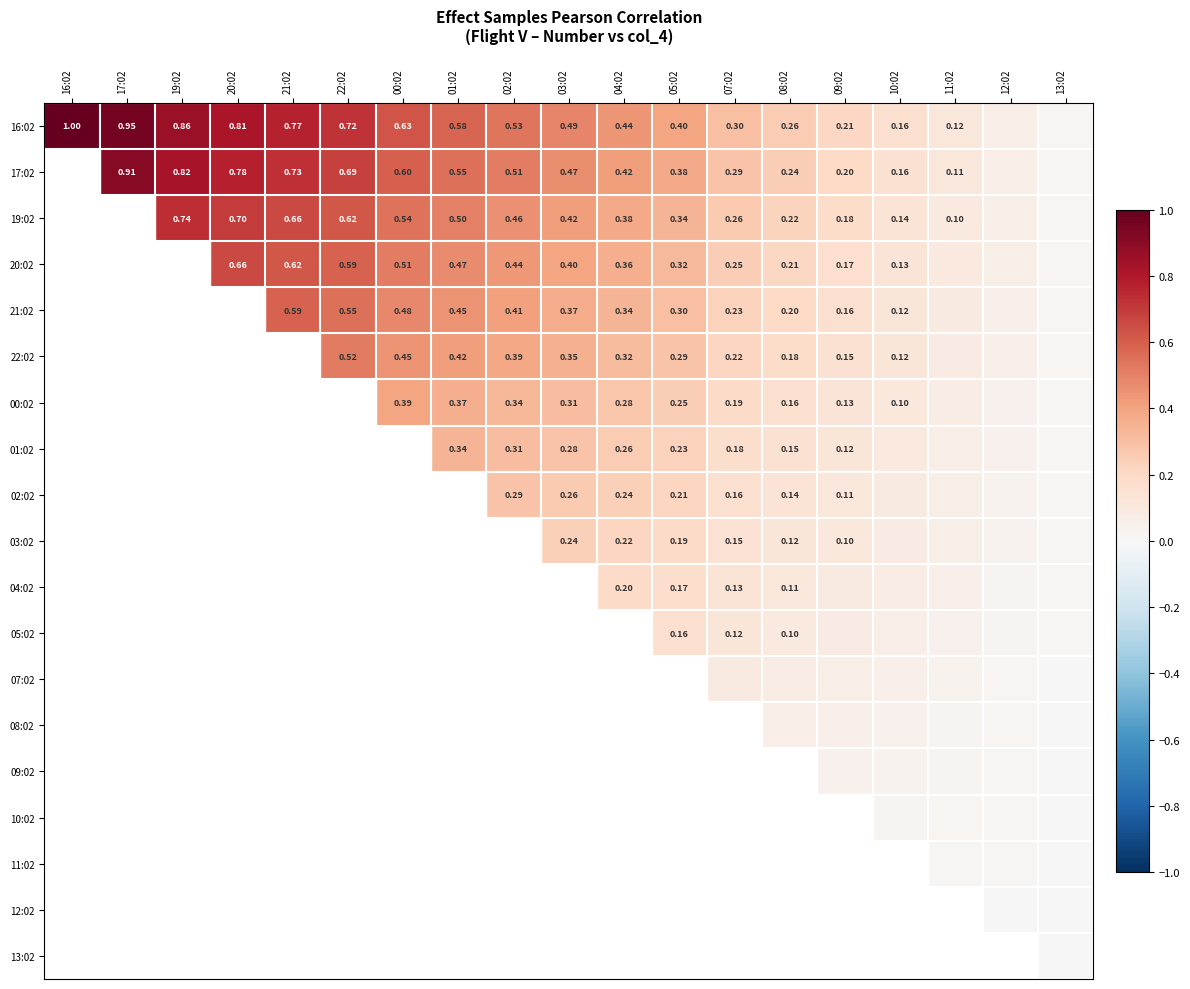

What is the difference between the 10:02 values at 19:02 and 02:02?

0.1